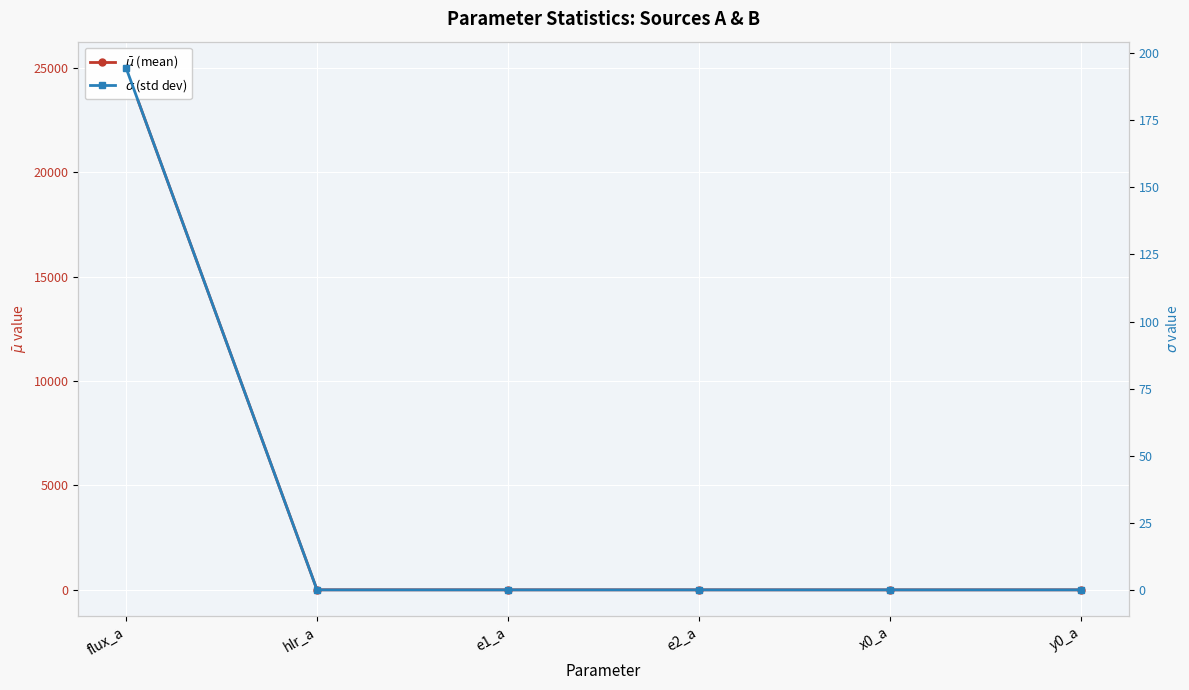

List the series in order of their overall mean, highest first.

$\bar\mu$ (mean), $\sigma$ (std dev)